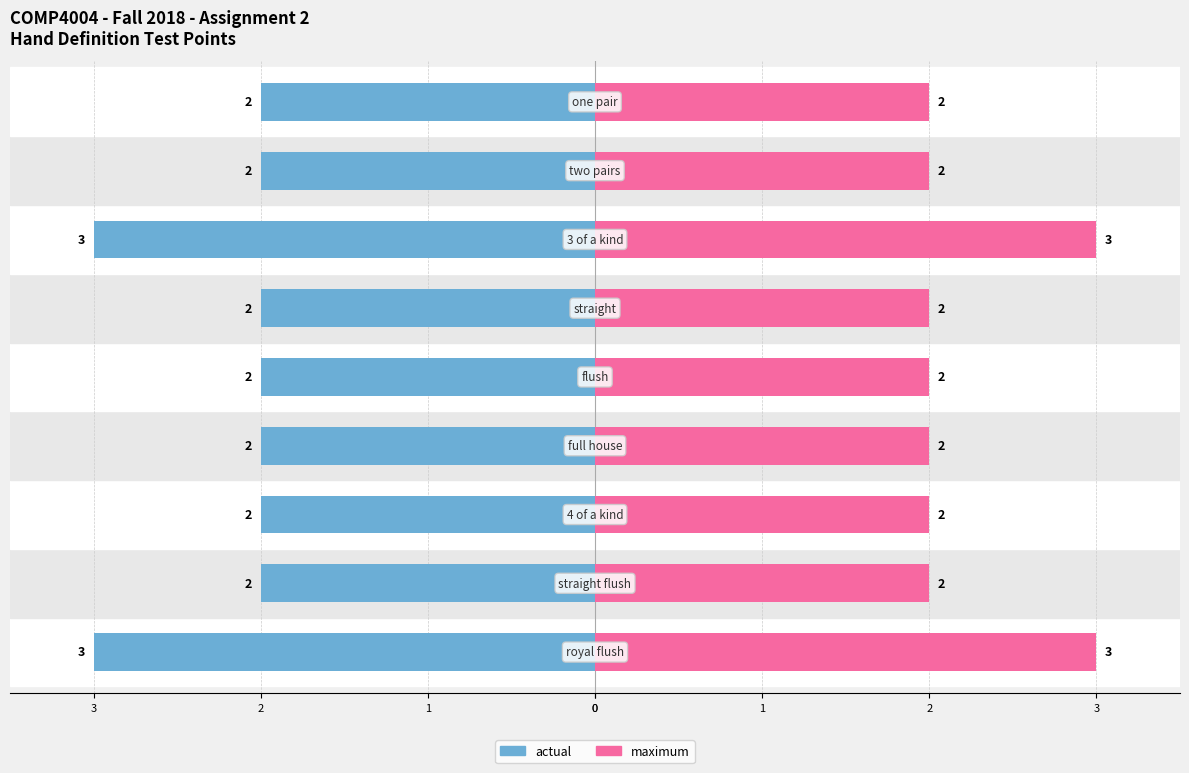

What are all the series names shown in the legend?

actual, maximum